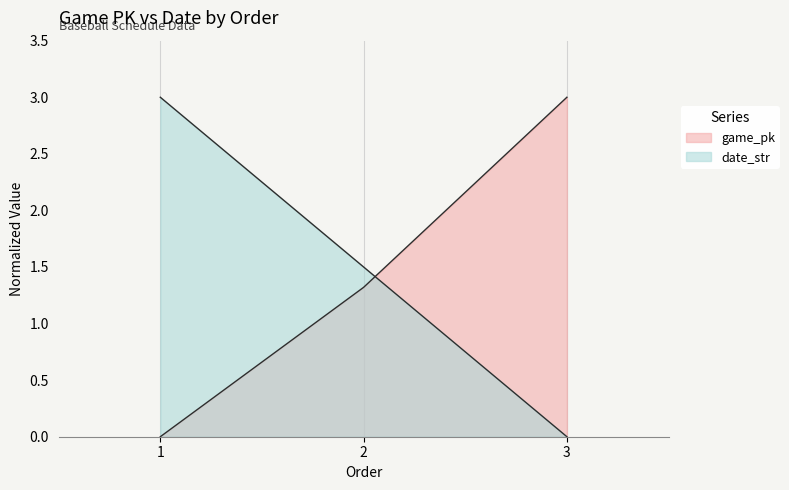

What is the sum of all game_pk values?

4.3